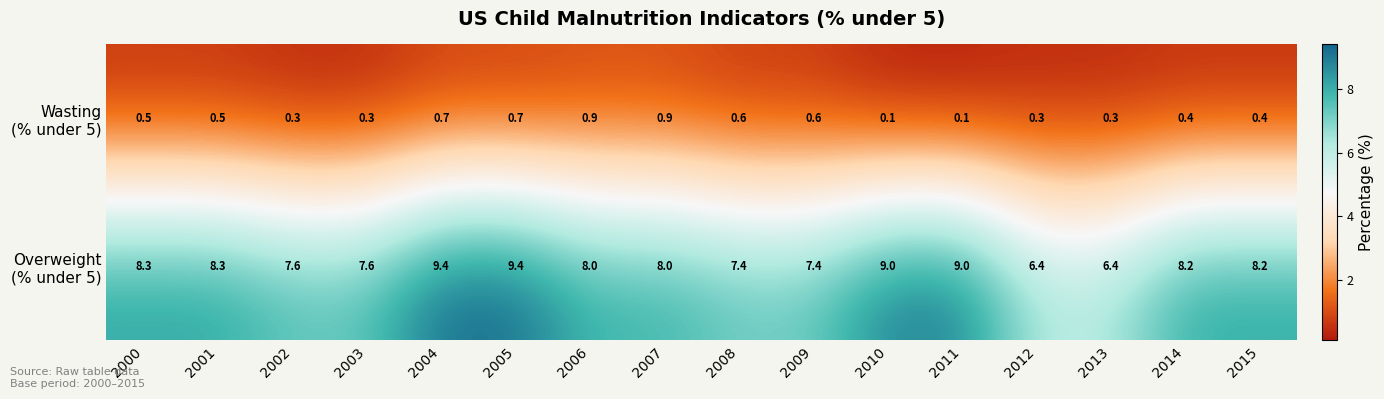

What is the spread (max minus min) of values at 2006?

7.1